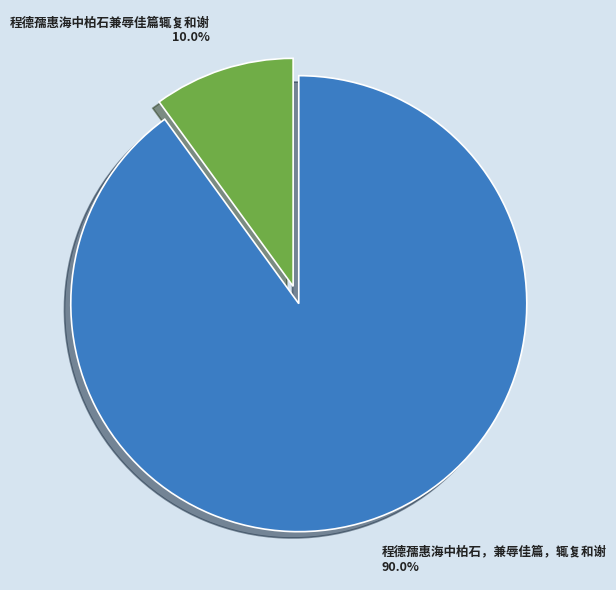

Between 程德孺惠海中柏石兼辱佳篇辄复和谢 and 程德孺惠海中柏石，兼辱佳篇，辄复和谢, which is larger?

程德孺惠海中柏石，兼辱佳篇，辄复和谢